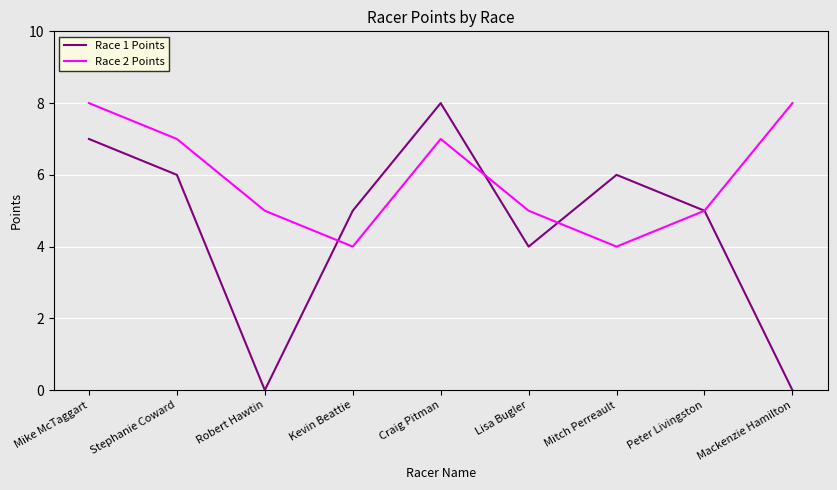

Reading left to right, extract all data points from this chart.

Race 1 Points: 7	6	0	5	8	4	6	5	0
Race 2 Points: 8	7	5	4	7	5	4	5	8